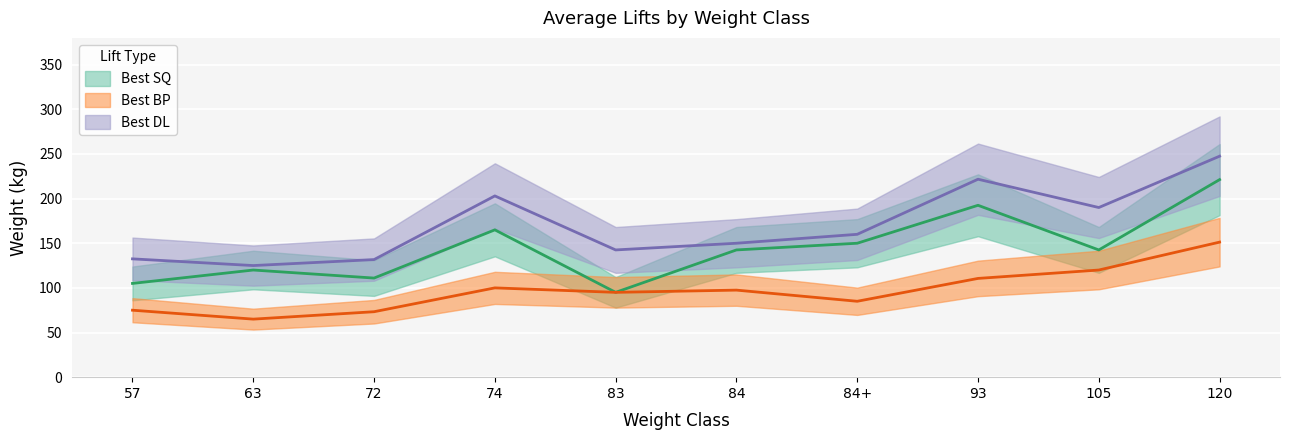

Does the chart display data point markers on the line(s)?

No